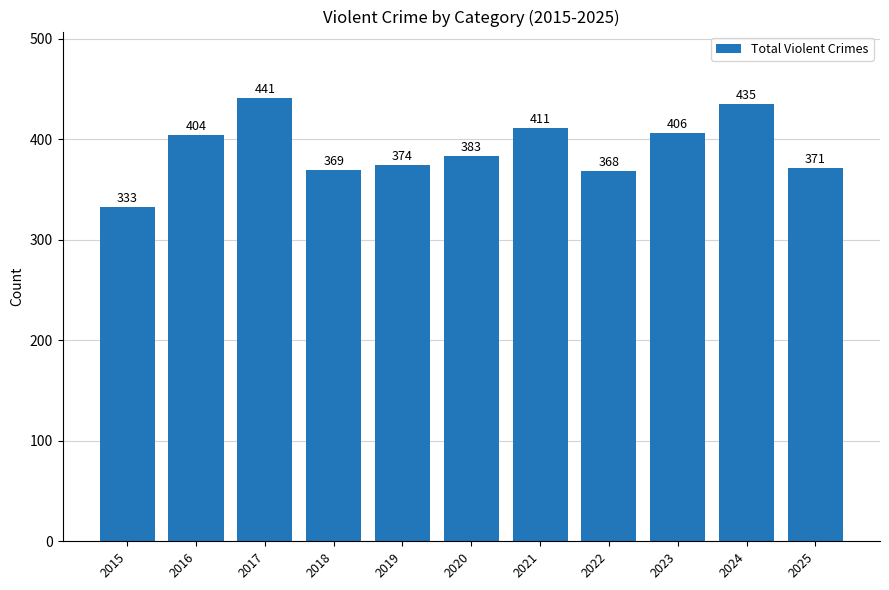

What is the approximate value at 2025?

371